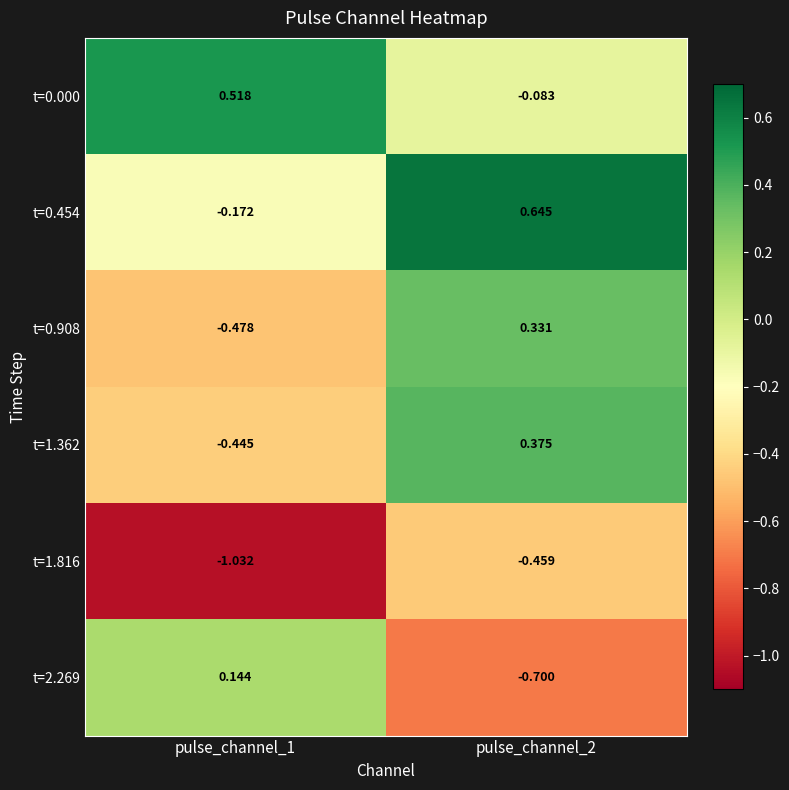

Is the value of t=2.269 at pulse_channel_2 greater than the value of t=0.000 at pulse_channel_2?

No